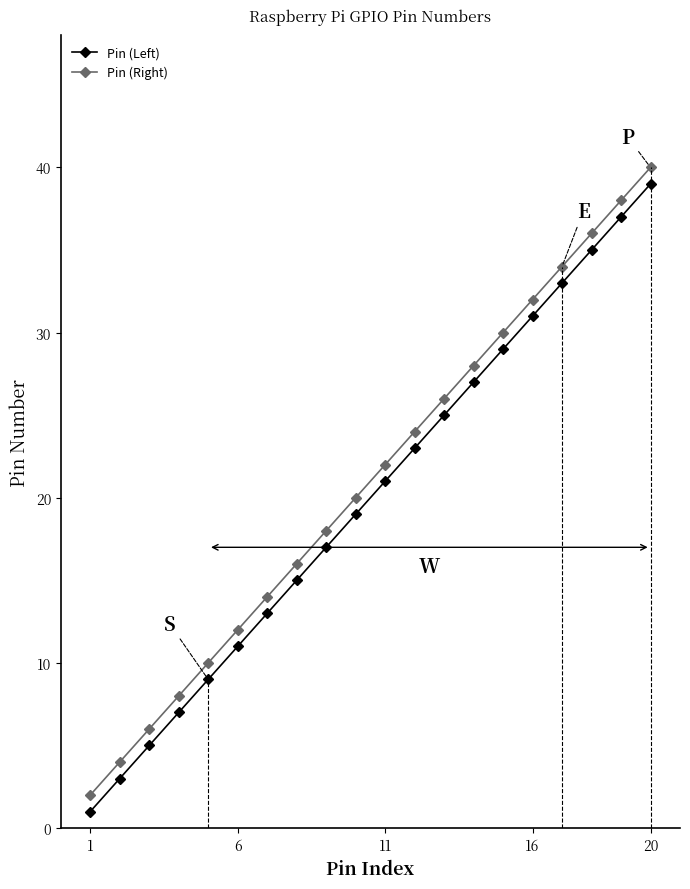

Which series has the largest total across all categories?

Pin (Right)